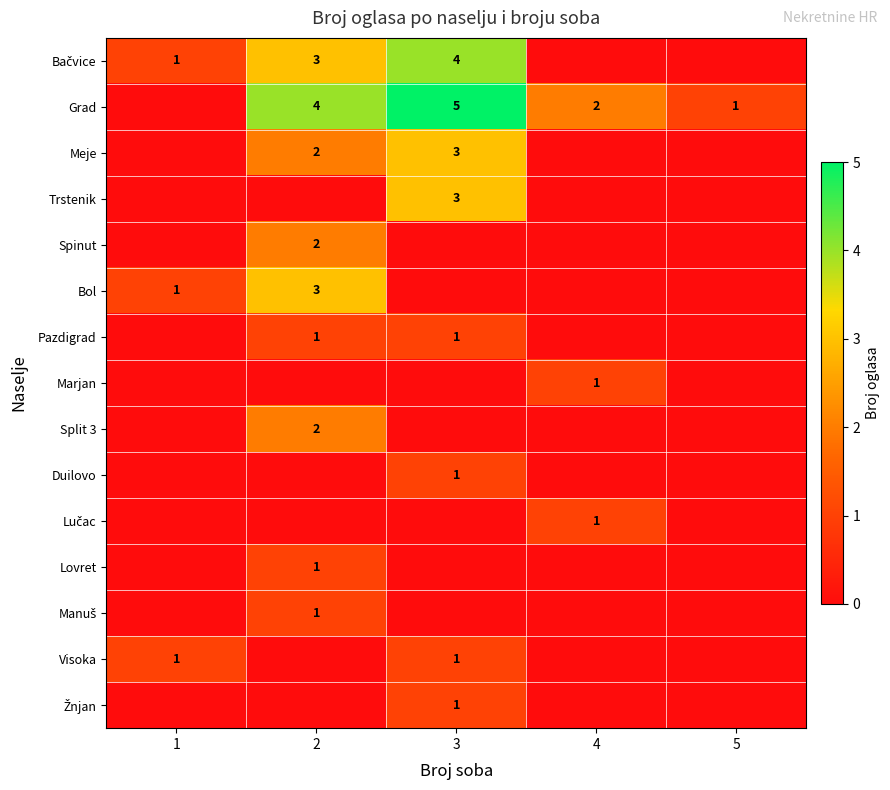

What is the maximum value shown in the chart?

5